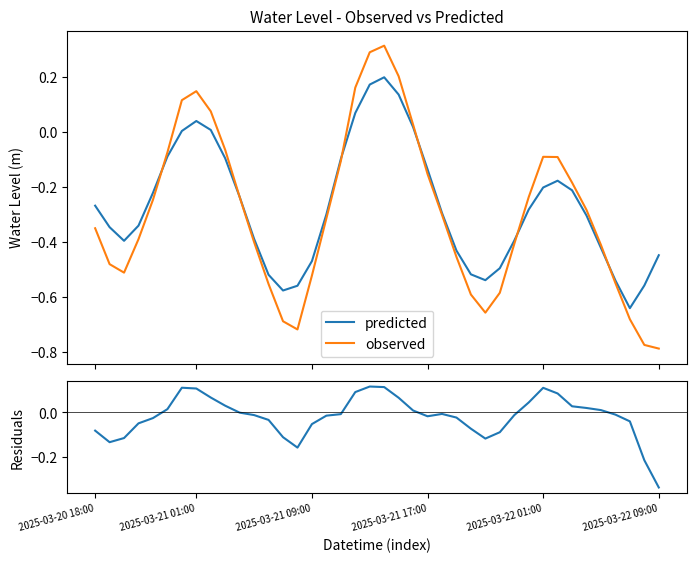

Is it true that residuals equals -0.0 at 2025-03-22 01:00?

False